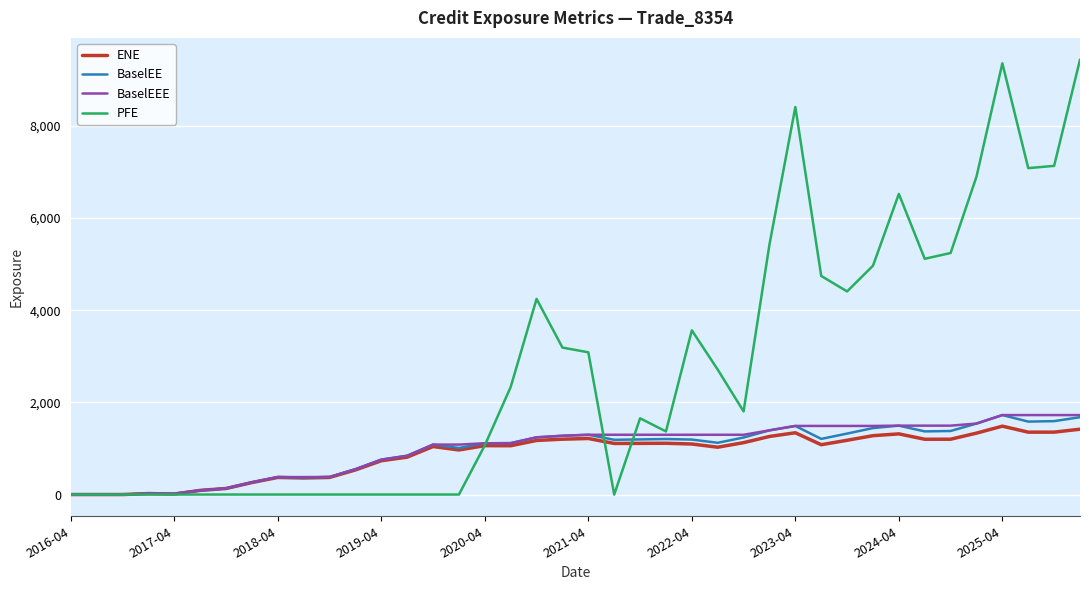

Which series has the largest total across all categories?

PFE